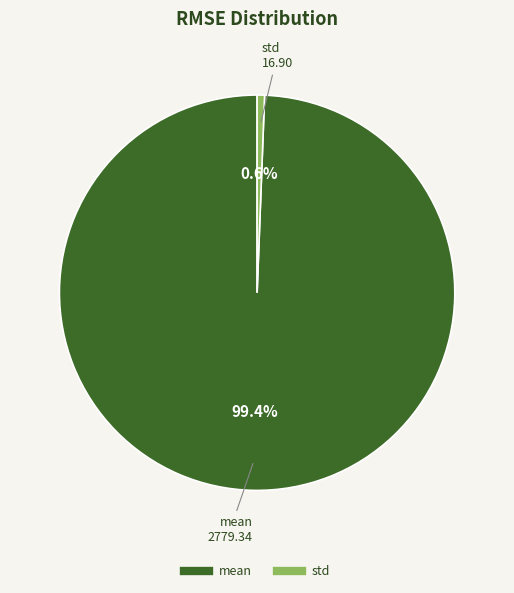

To the nearest percent, what is the difference between the std and mean slice percentages?

99%